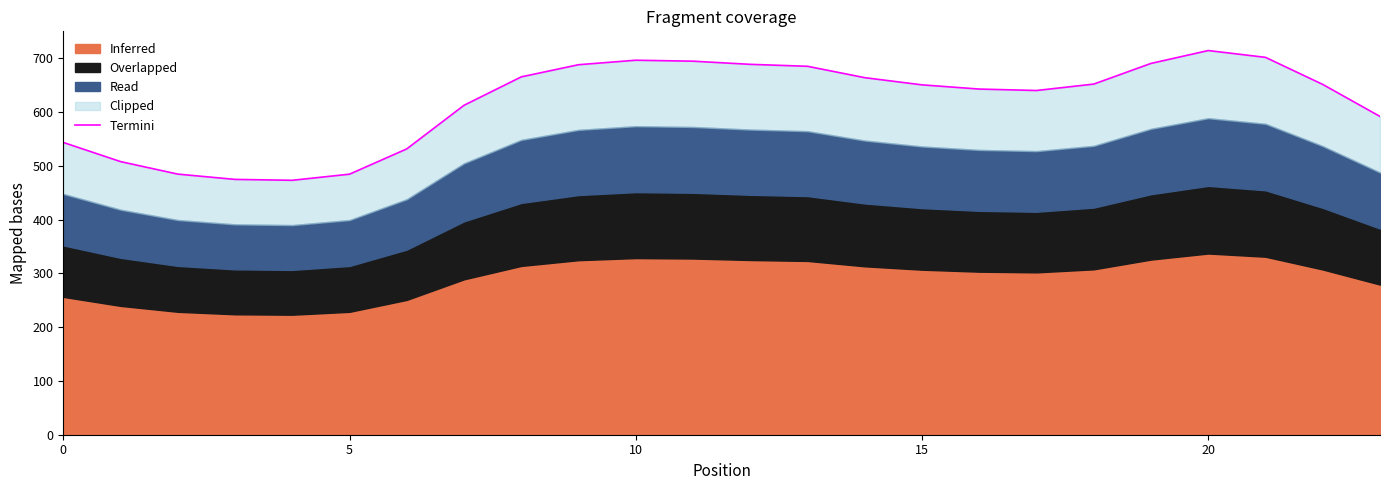

Read the value at 21.

702.1